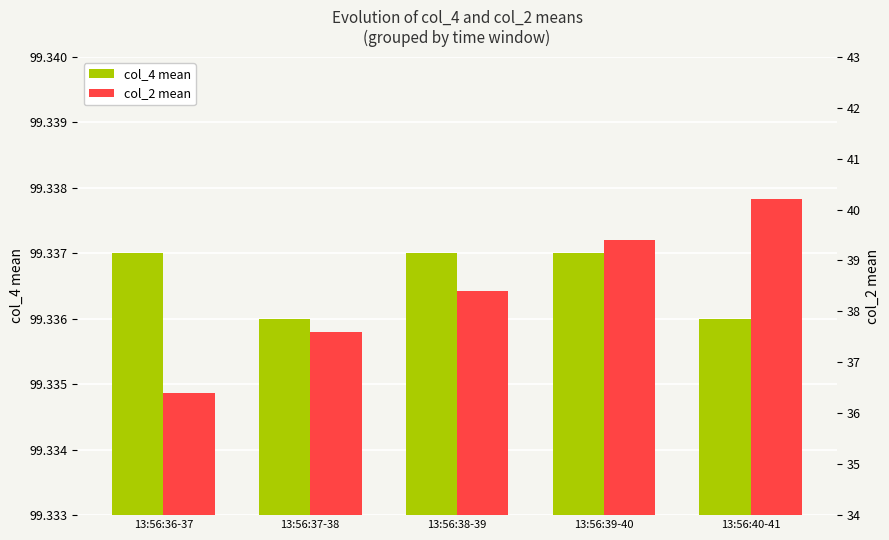

Are the bars grouped side by side (vs. stacked)?

Yes